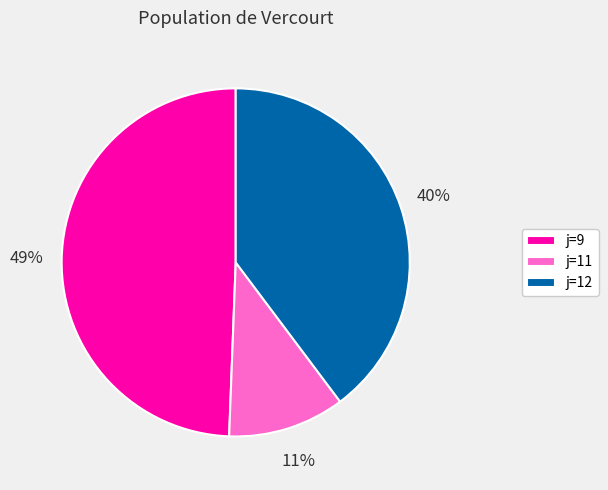

To the nearest percent, what is the combined percentage of j=9 and j=11?

60%